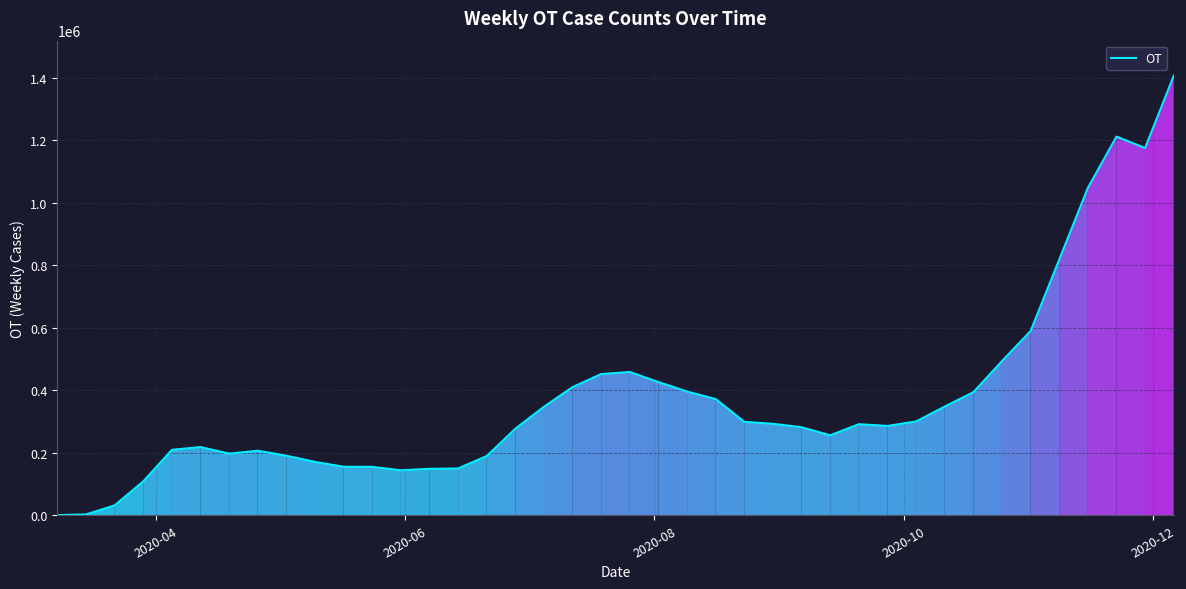

What is the minimum value shown in the chart?

499